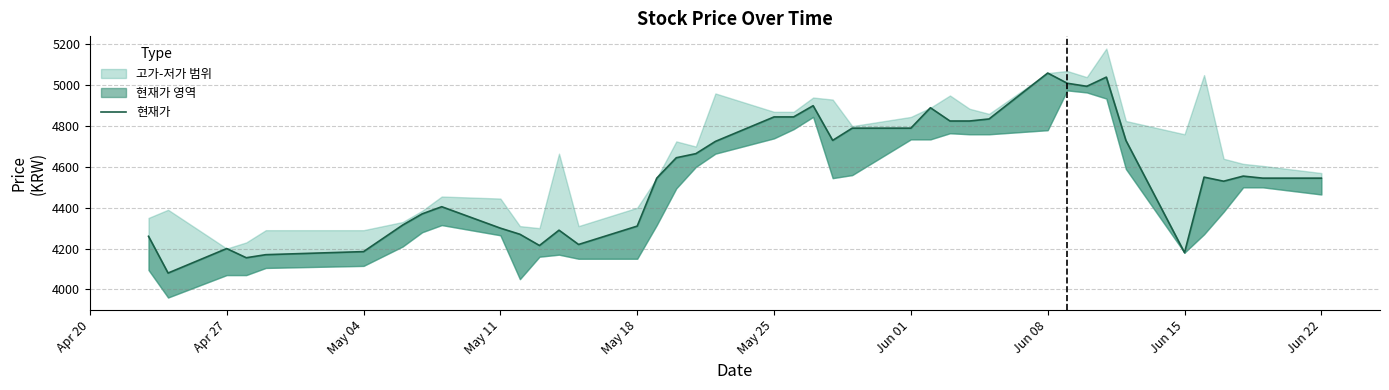

What position from the right is May 18?

26